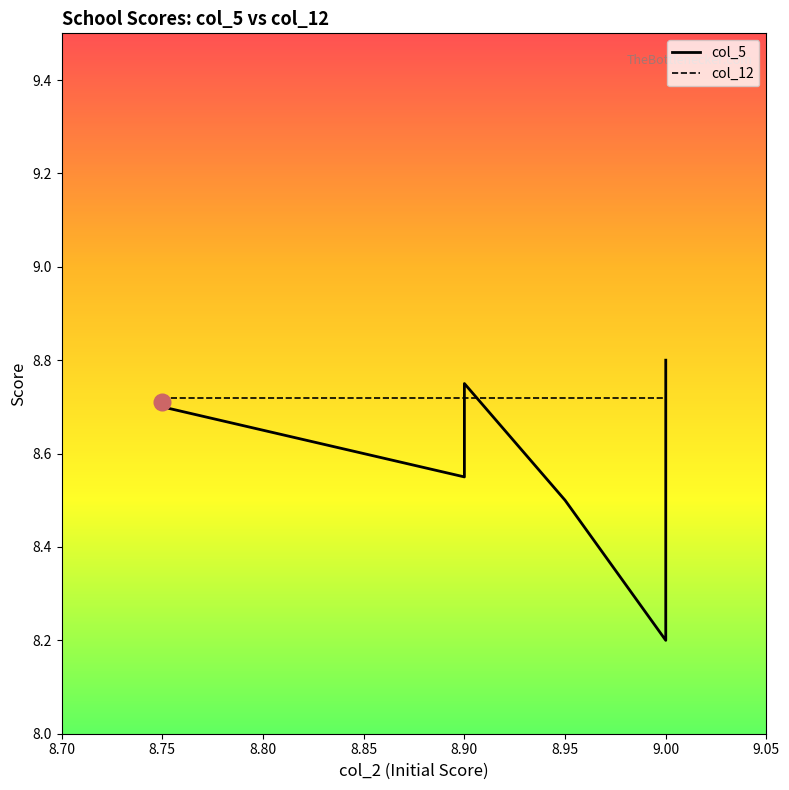

List the series in order of their overall mean, lowest first.

col_5, col_12